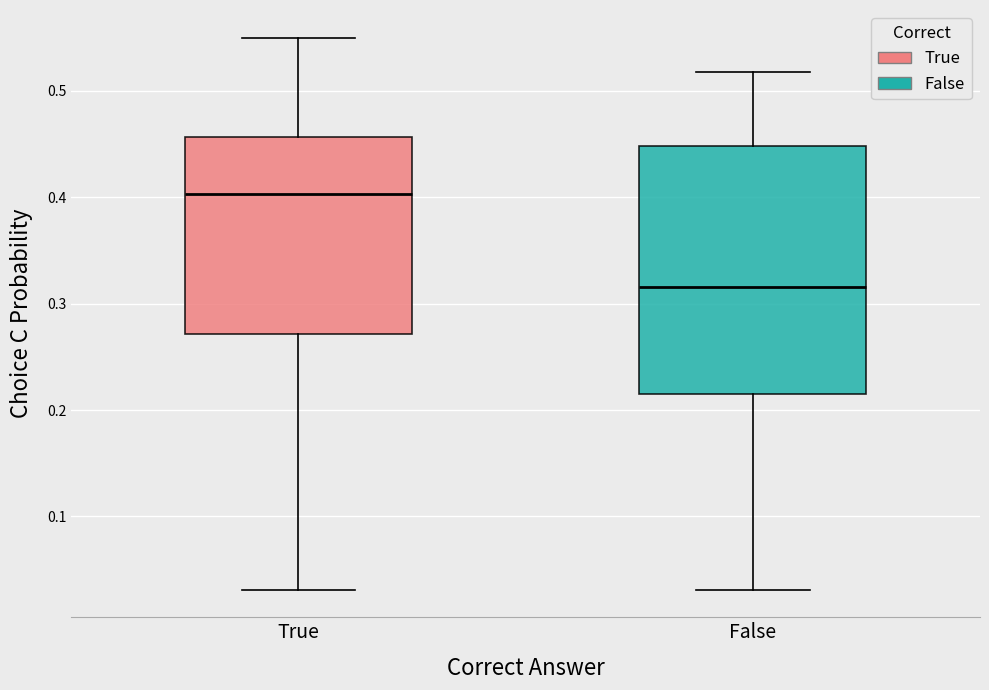

Reading left to right, transcribe this box plot: for each box, give where its median line is, the range the box spans, and where its two whiskers end, as read against the y-axis. The values are not printed on the chart, so give them approximately, as read against the axis.

True: median 0.40, box 0.27 to 0.46, whiskers 0.03 to 0.55
False: median 0.32, box 0.21 to 0.45, whiskers 0.03 to 0.52